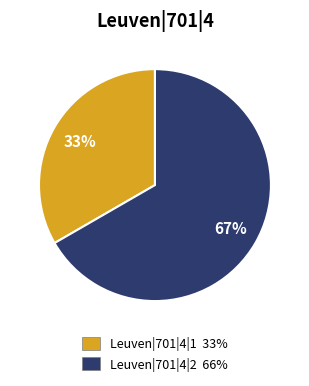

Is there any slice that represents more than half of the pie?

Yes